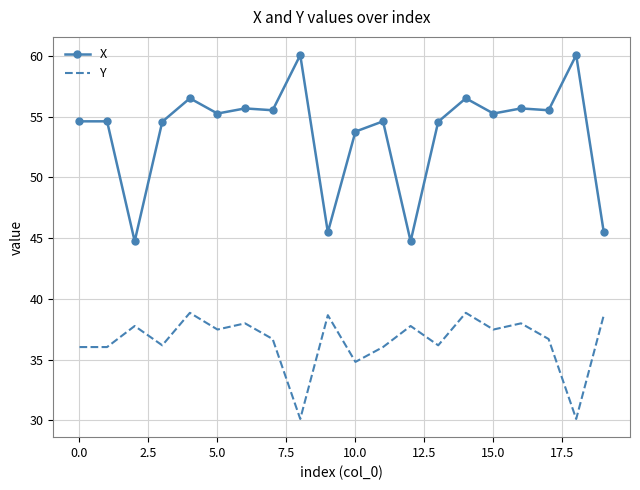

Which series has the widest spread of values?

X